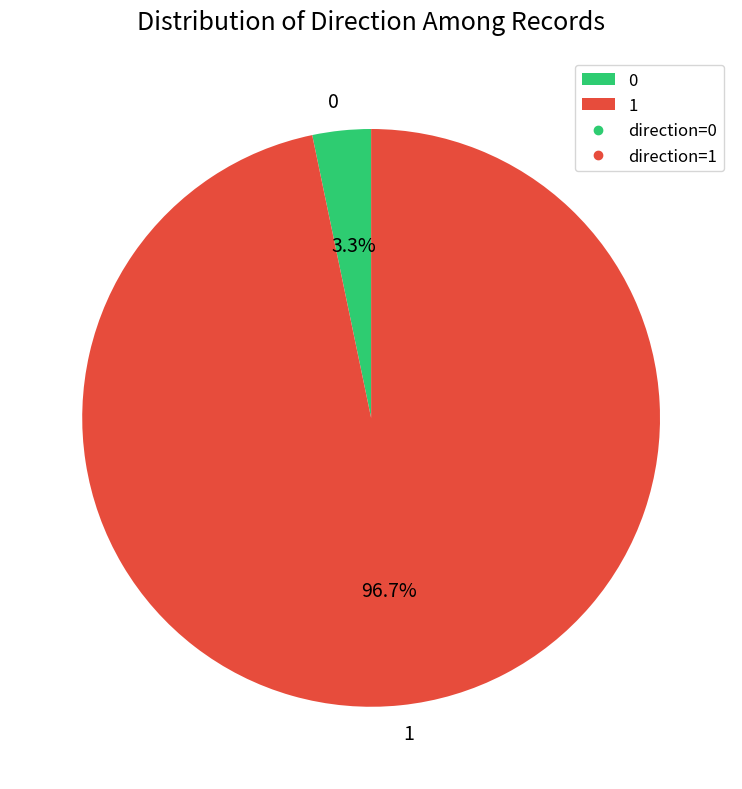

Which category accounts for the majority?

1